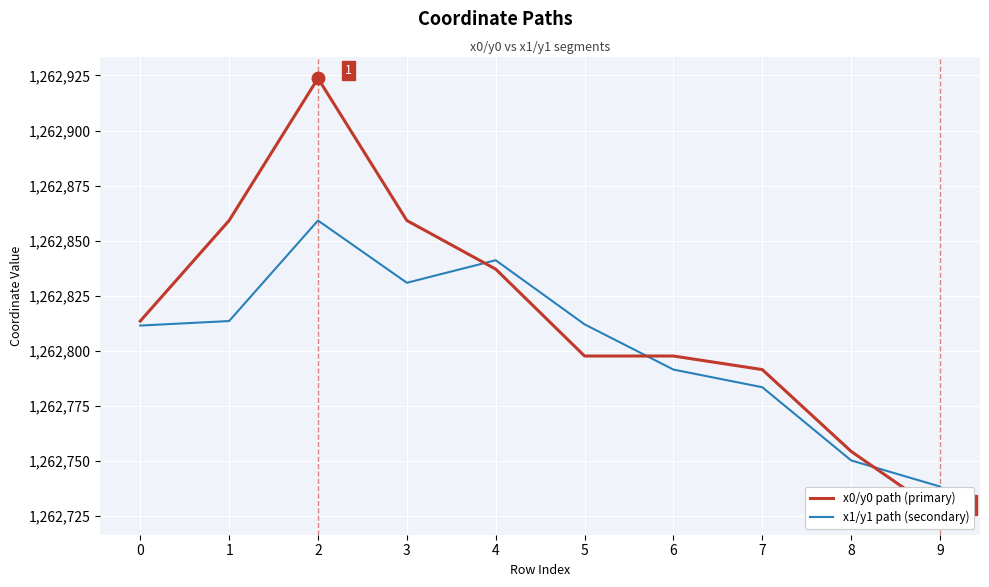

Is it true that x1/y1 path (secondary) equals 1262830.8 at 3?

True